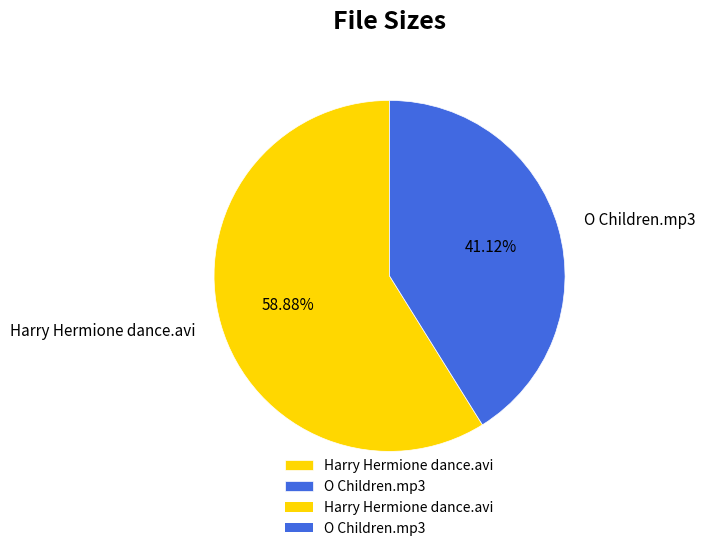

What percentage is the O Children.mp3 slice, to the nearest percent?

41%